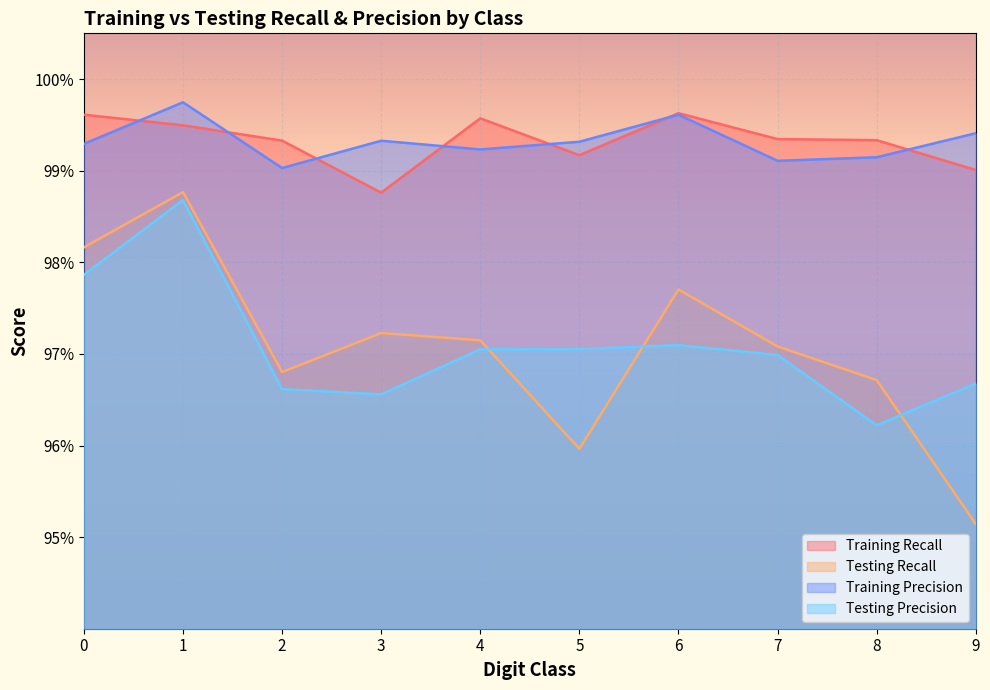

Which series has the largest total across all categories?

Training Recall